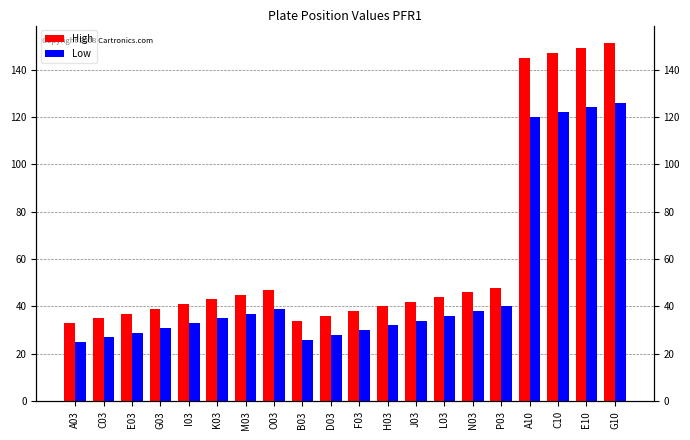

What is the value of the Low bar at the 10th from the left?

28